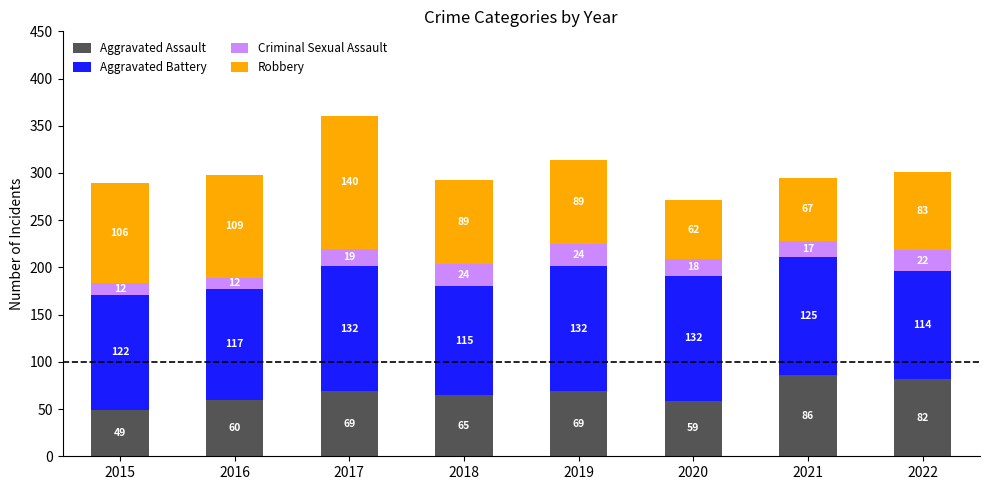

Are the bars grouped side by side (vs. stacked)?

No